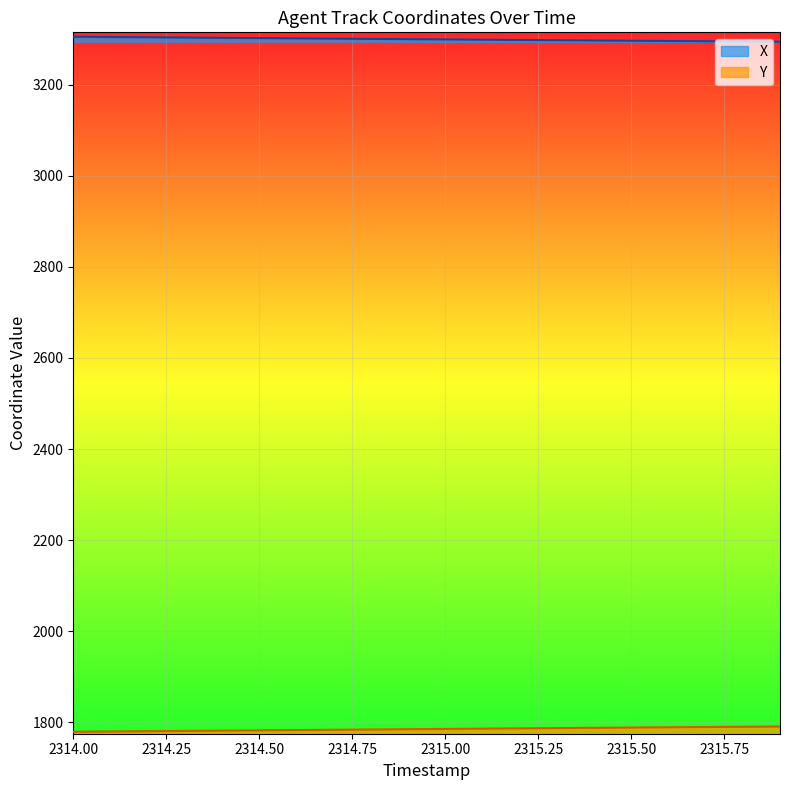

The Y series shows 834.3 at 2315.50. True or false?

False